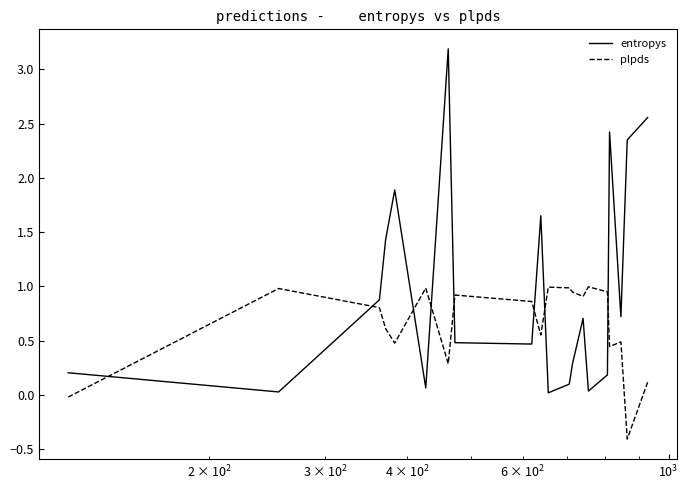

What is the maximum value shown in the chart?

3.2